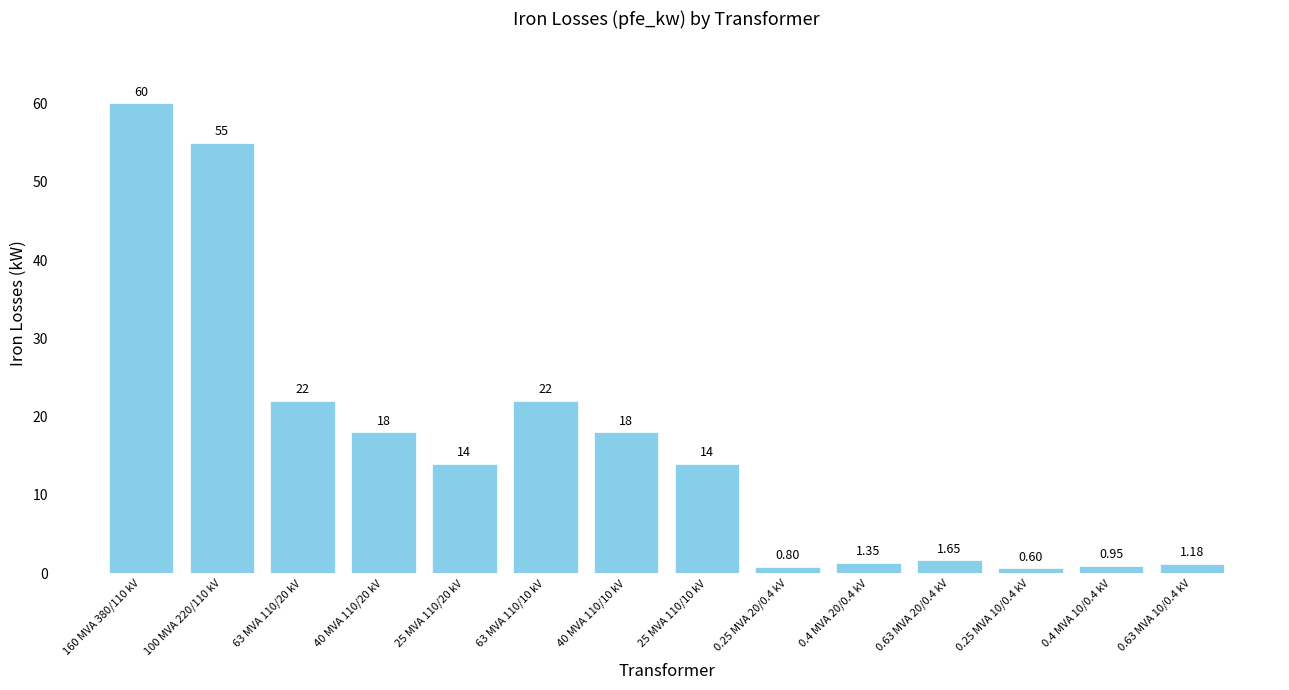

What is the average value?

16.4